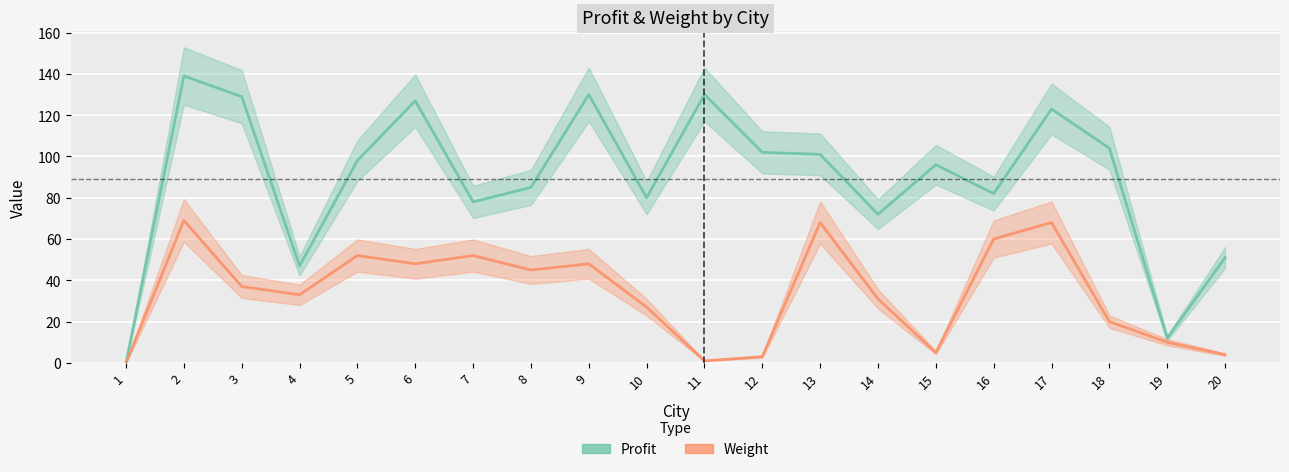

Reading left to right, list all the values displayed in this chart.

profit: 1=0	2=139	3=129	4=47	5=98	6=127	7=78	8=85	9=130	10=80	11=130	12=102	13=101	14=72	15=96	16=82	17=123	18=104	19=12	20=51
weight: 1=0	2=69	3=37	4=33	5=52	6=48	7=52	8=45	9=48	10=27	11=1	12=3	13=68	14=31	15=5	16=60	17=68	18=20	19=10	20=4